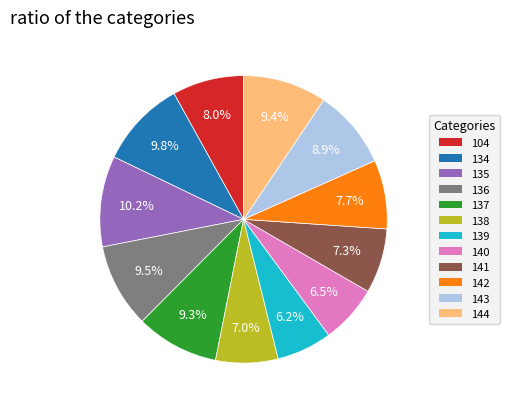

To the nearest percent, what is the difference between the largest and smallest slice percentages?

4%